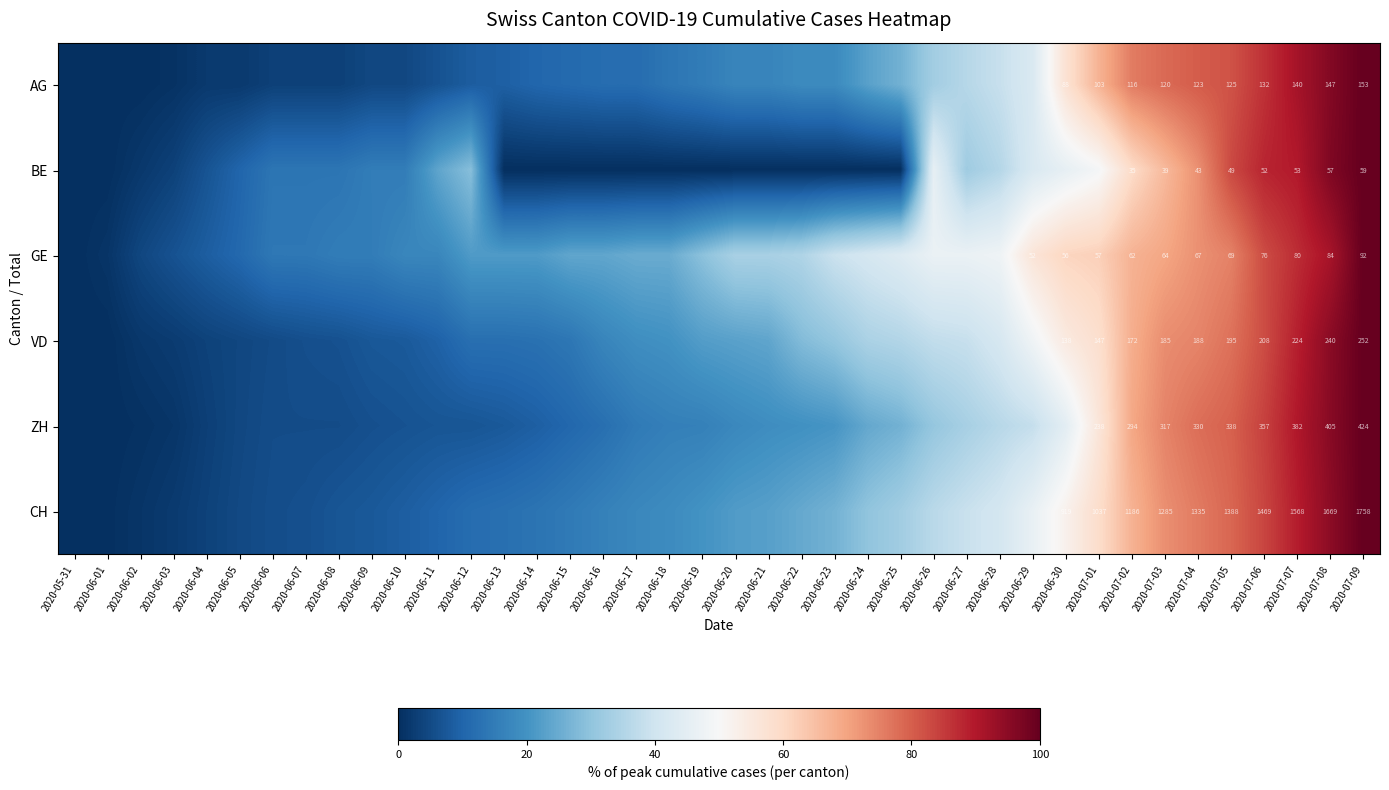

The value of VD at 2020-06-27 is 38.5. True or false?

True